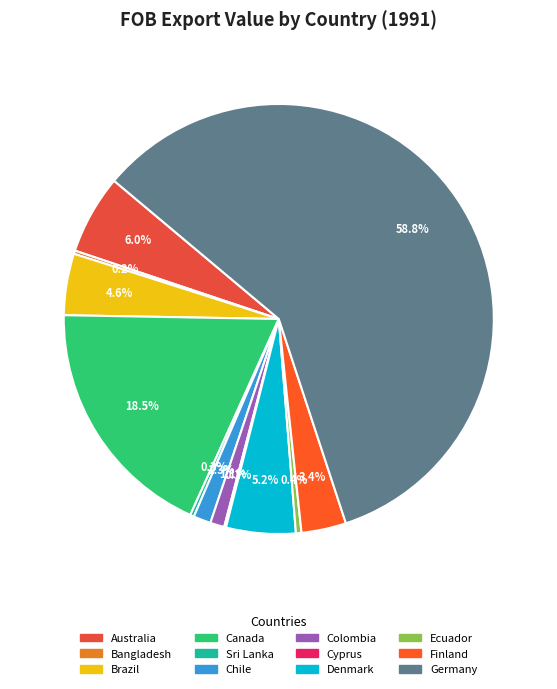

True or false: Bangladesh accounts for 9% of the total.

False